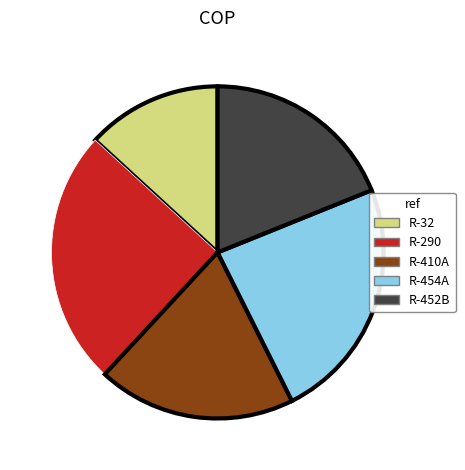

What is the smallest slice in the pie chart?

R-32